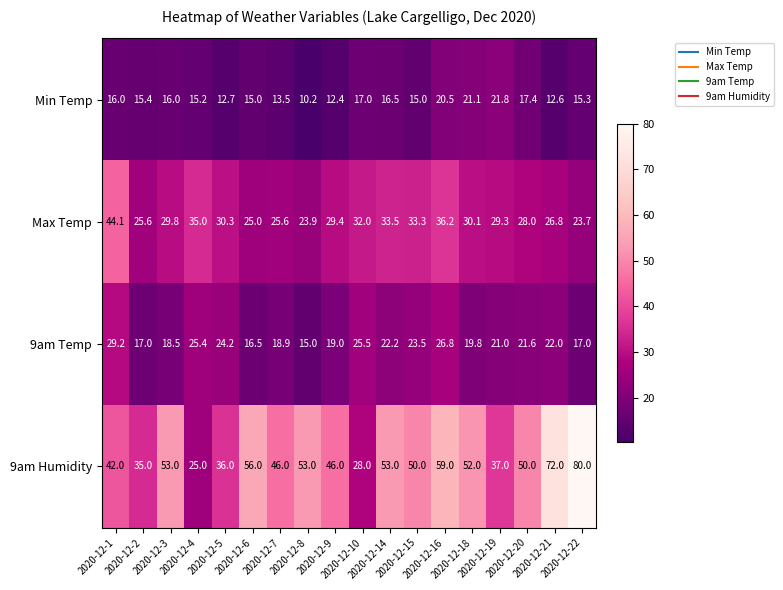

Which series has the widest spread of values?

9am Humidity